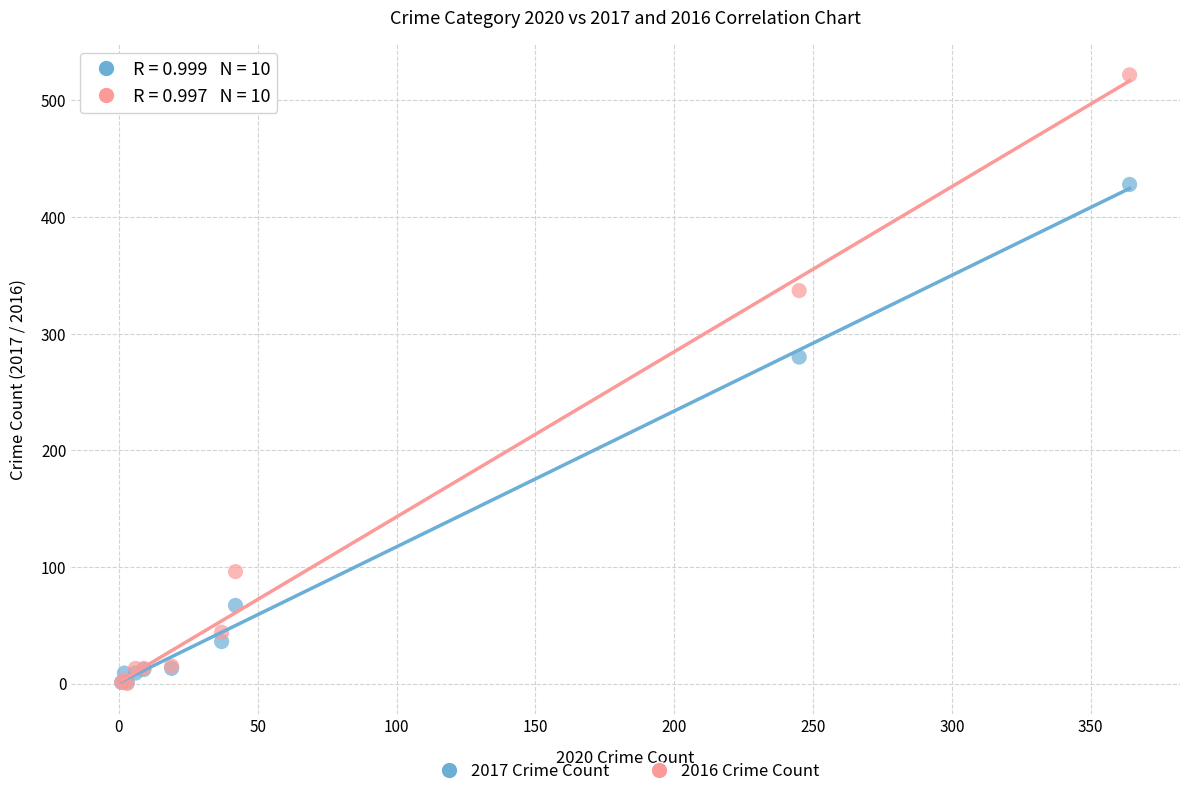

Across all series, what Y value is closest to 261?

280